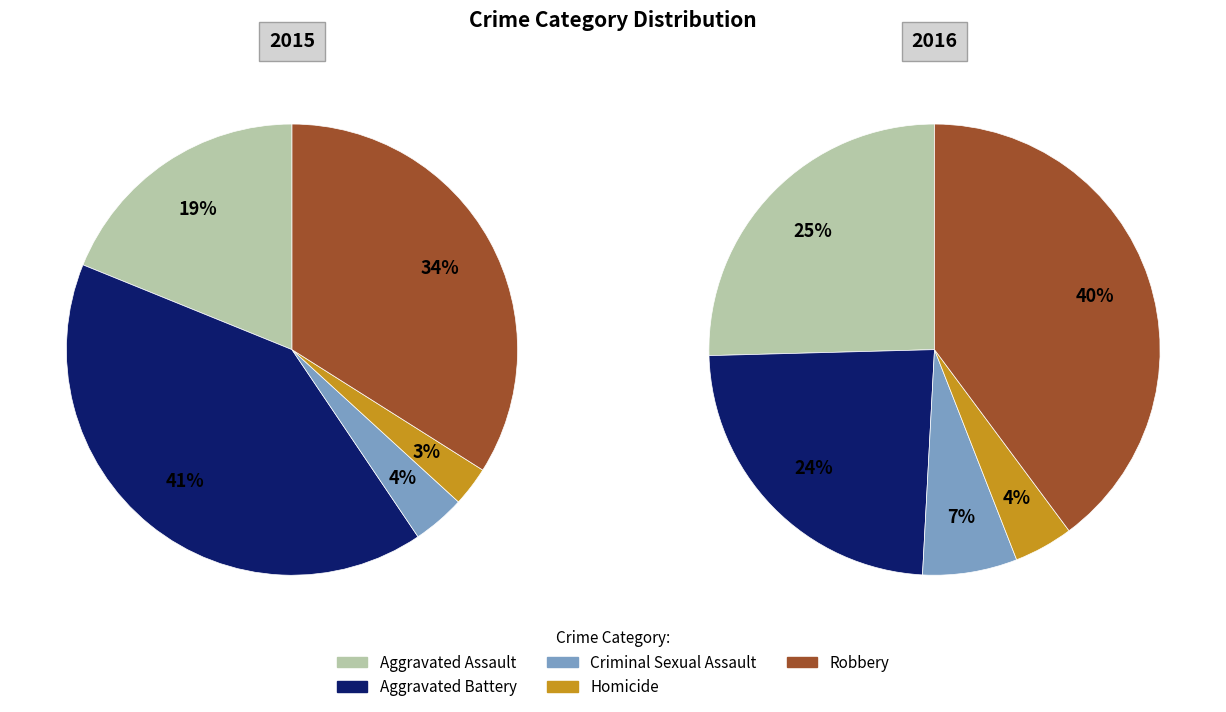

What percentage is the 2 slice, to the nearest percent?

7%